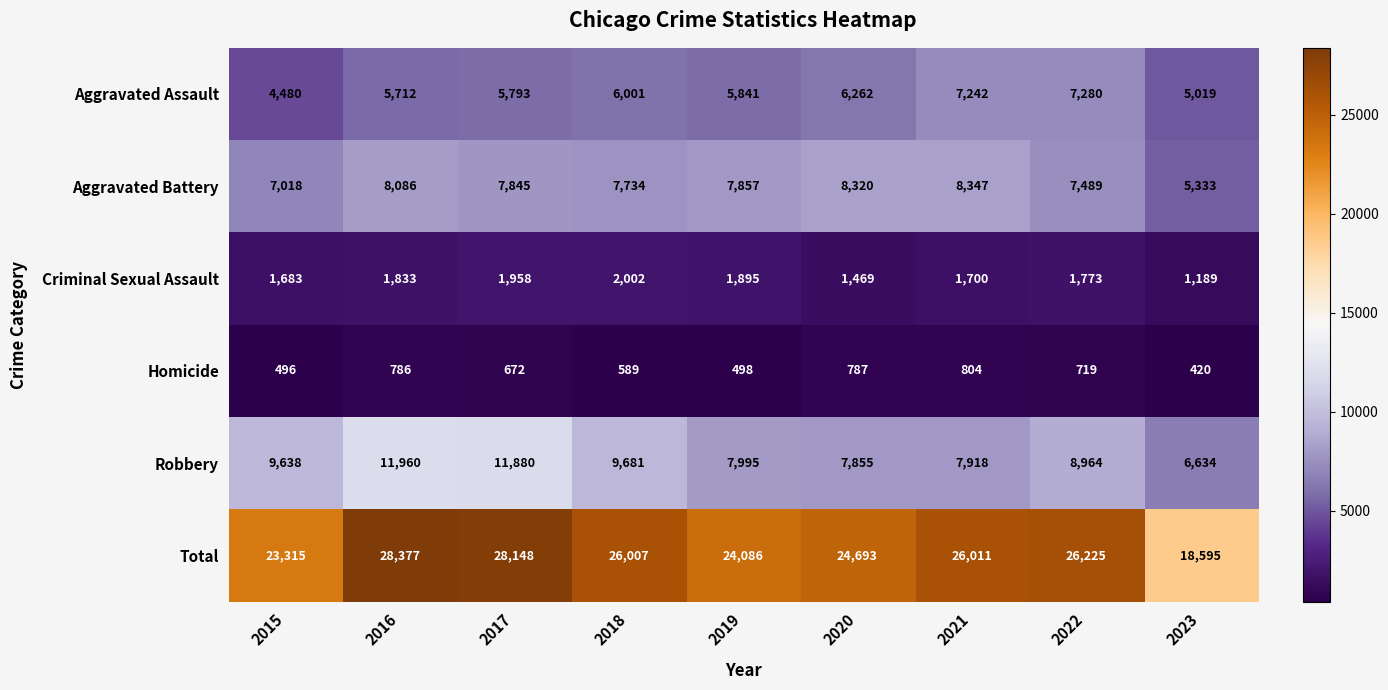

Which category has the lowest value in the Criminal Sexual Assault series?

2023